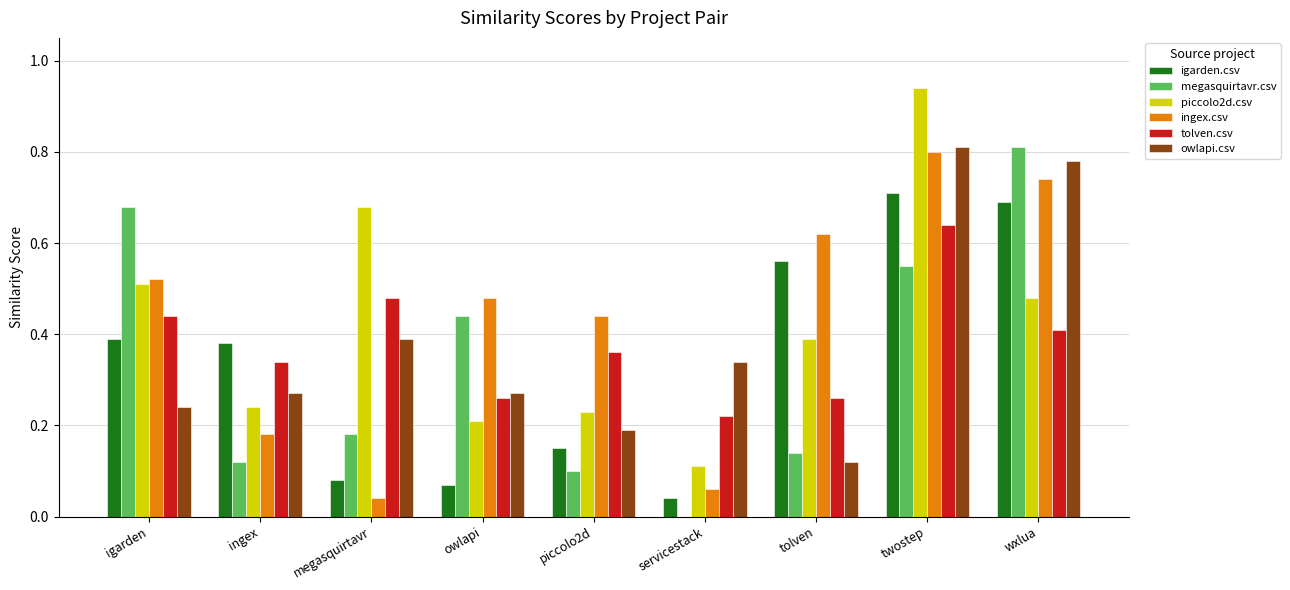

Which category has the highest value in the ingex.csv series?

twostep